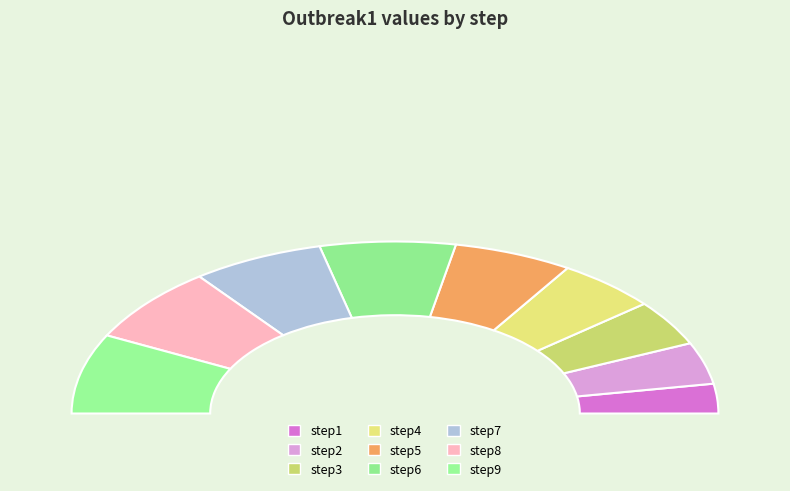

Which slice is the largest?

step9